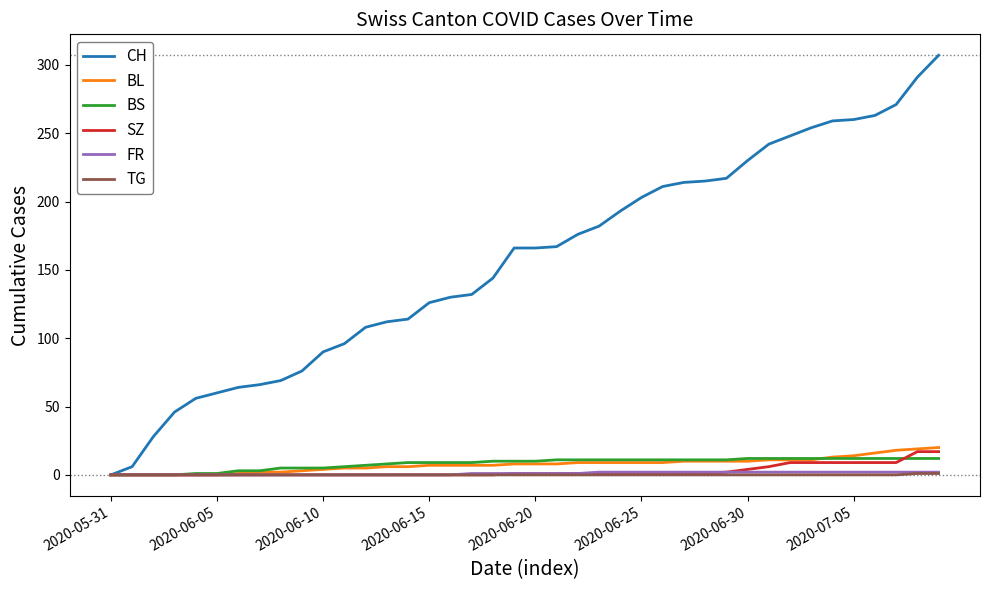

What is the highest value of the BL series?

20